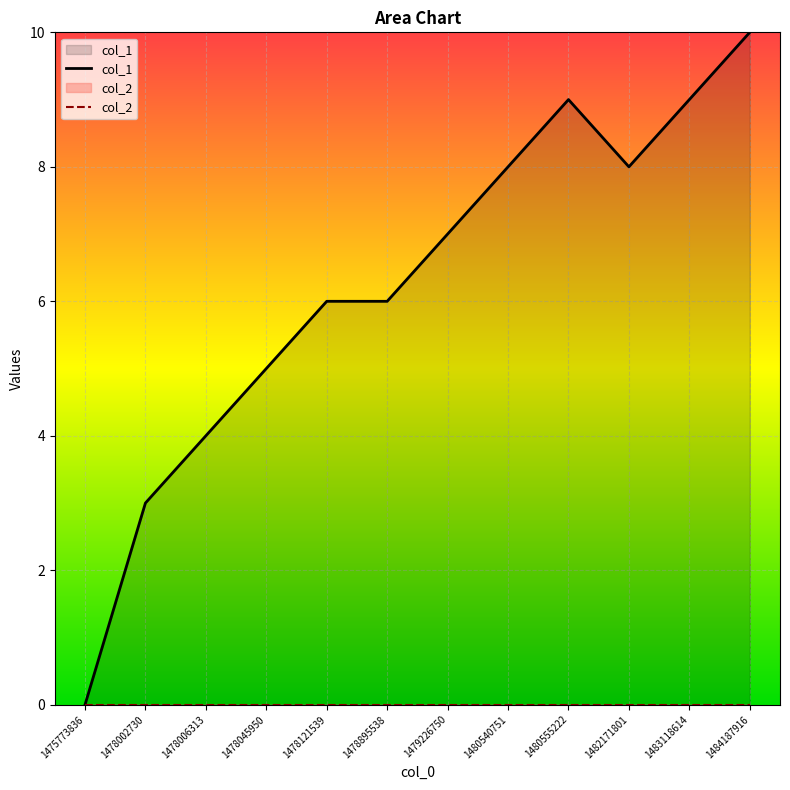

List the labels in order of value, largest first.

1484187916, 1480555222, 1483118614, 1480540751, 1482171801, 1479226750, 1478121539, 1478895538, 1478045950, 1478006313, 1478002730, 1475773836